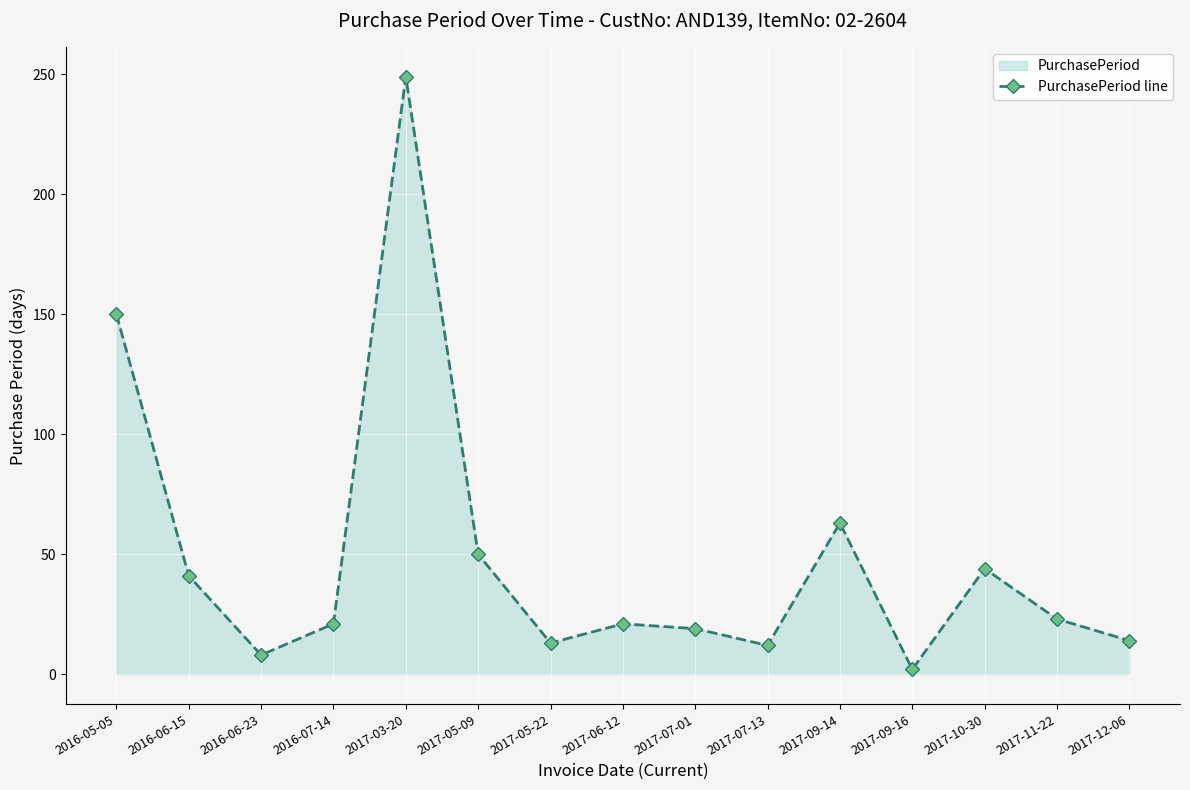

How many categories are shown in the chart?

15